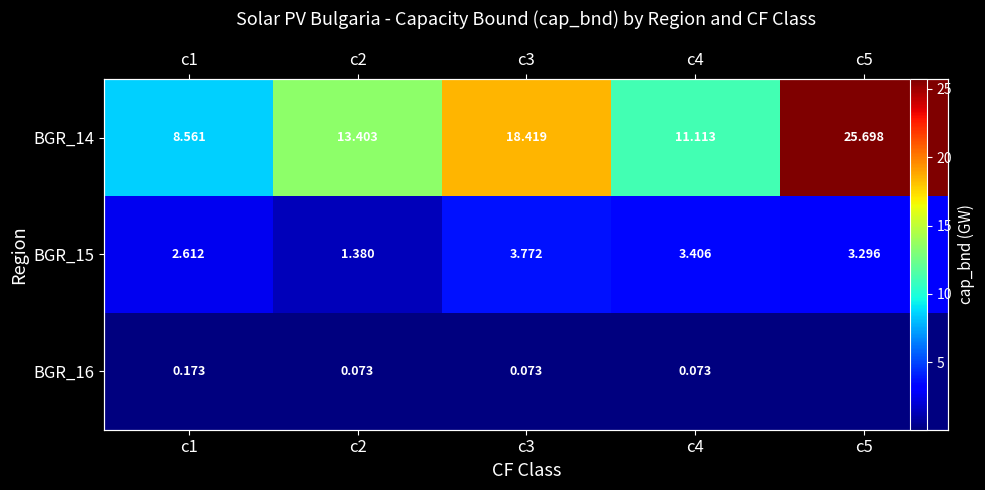

The value of BGR_16 at c4 is 0.1. True or false?

False